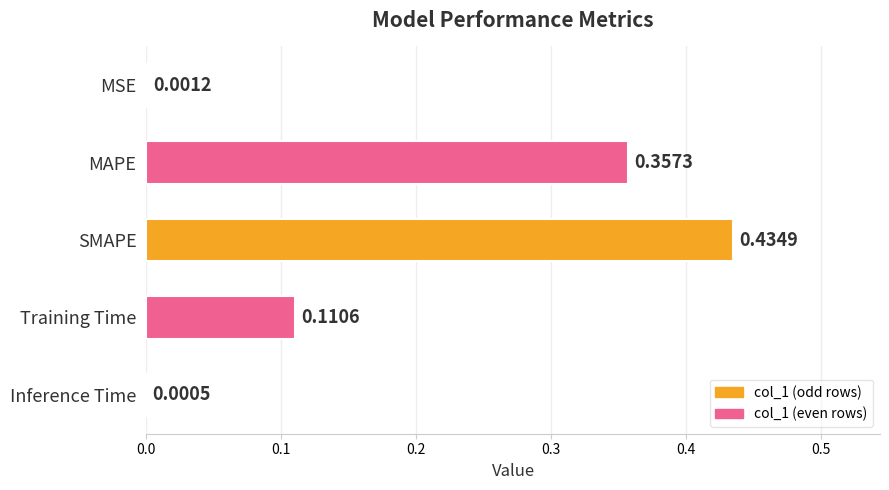

What is the change in value from MSE to SMAPE?

+0.4